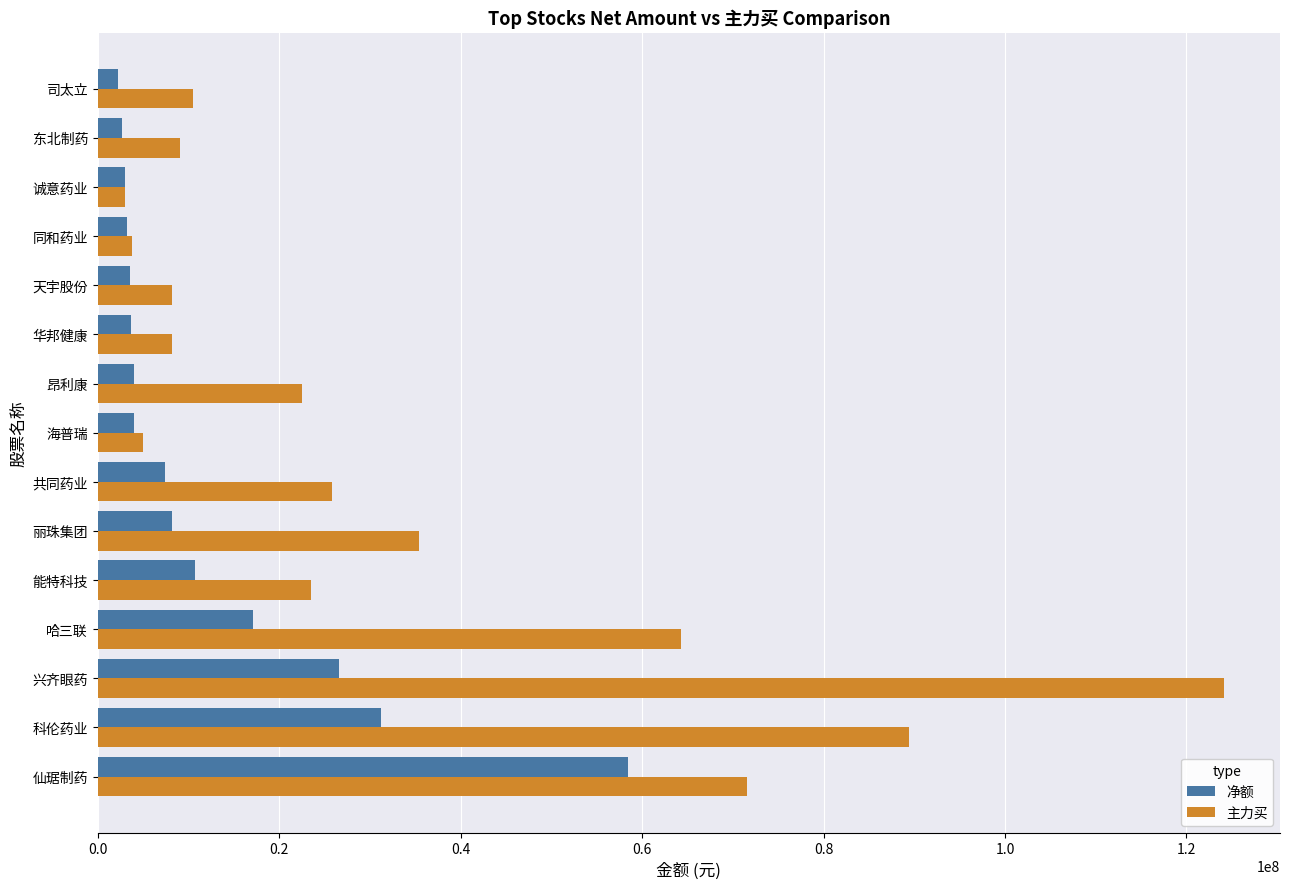

What is the highest value of the 净额 series?

58461130